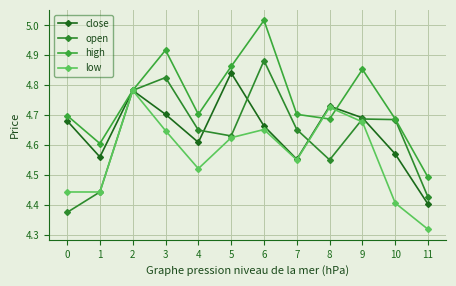

At 1, list the series in order from largest to smallest.

high, close, open, low